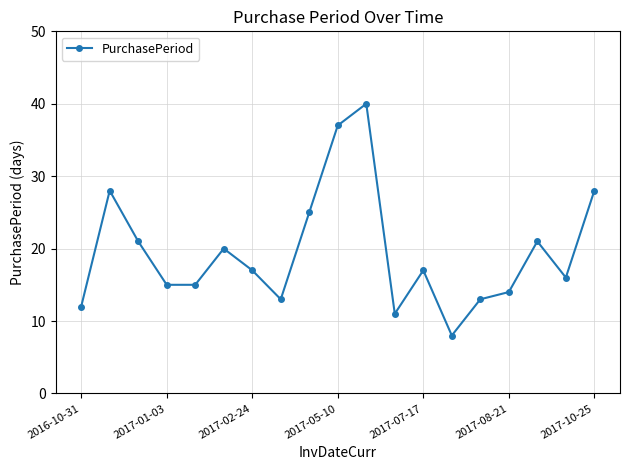

True or false: the data has more than 1 interior local peaks.

True